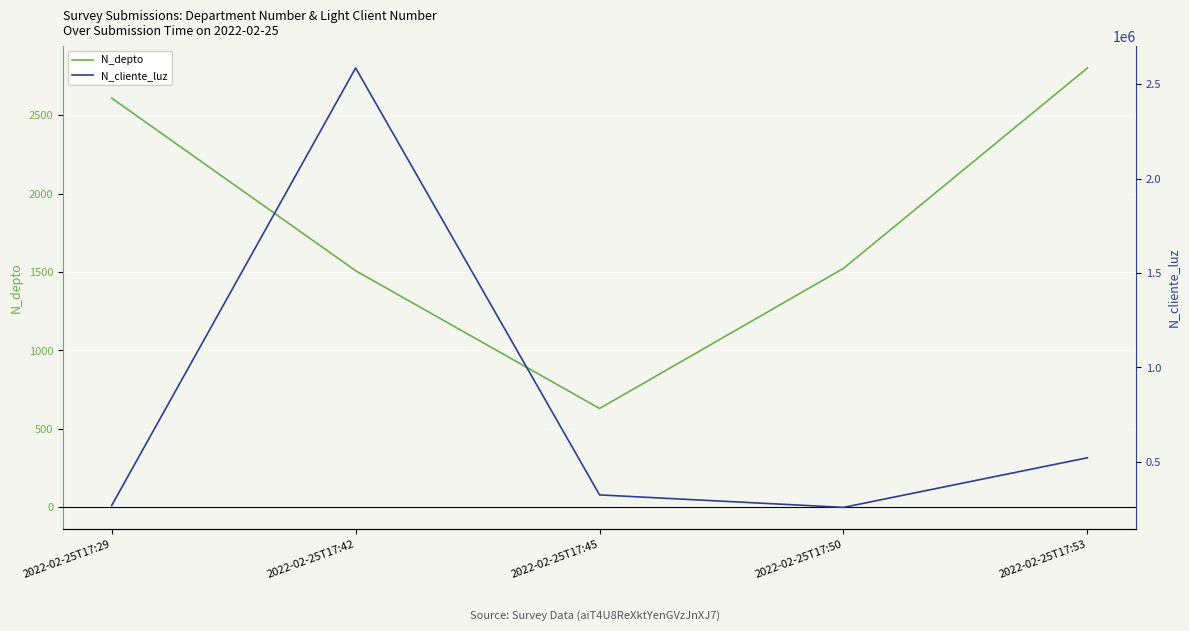

At 2022-02-25T17:42, list the series in order from smallest to largest.

N_depto, N_cliente_luz